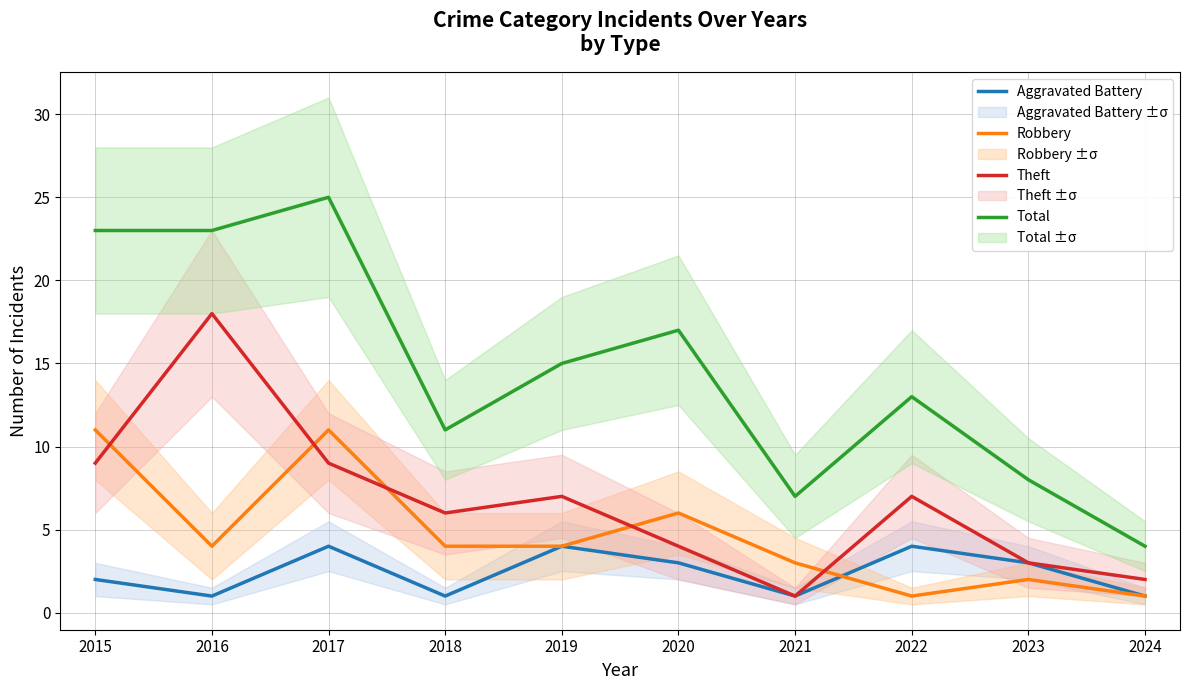

Where does the Robbery series first go above 4?

2015